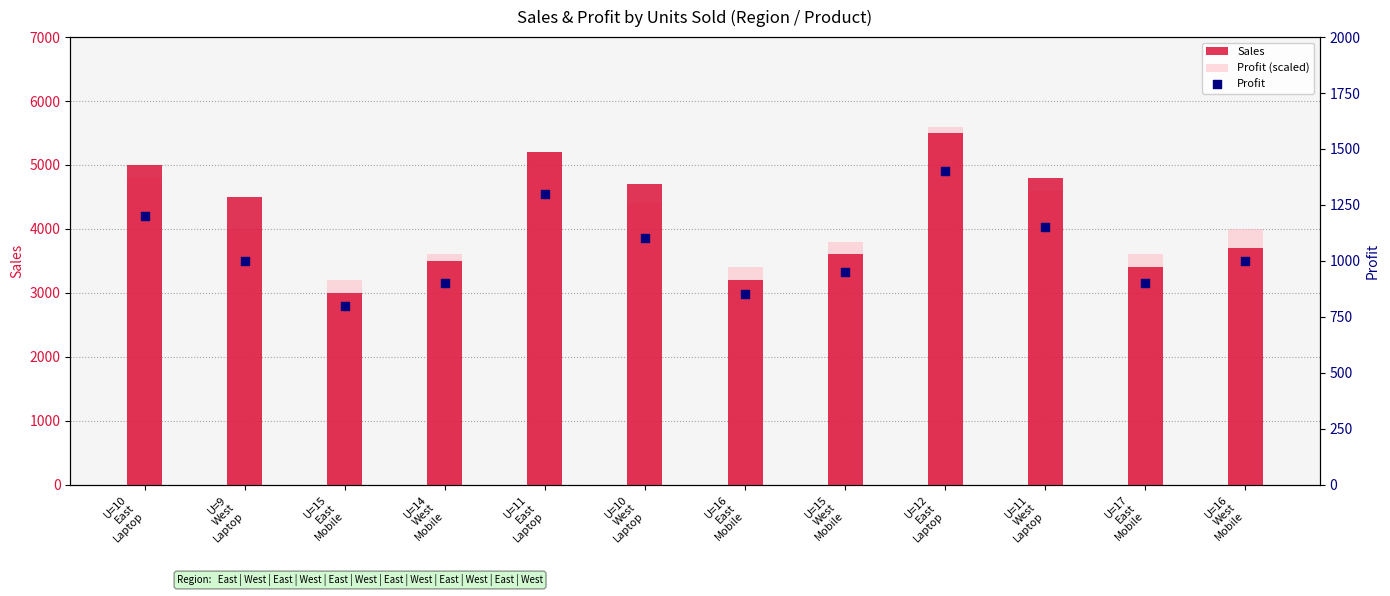

Is the value of Sales at U=15
East
Mobile greater than the value of Profit at U=11
West
Laptop?

Yes